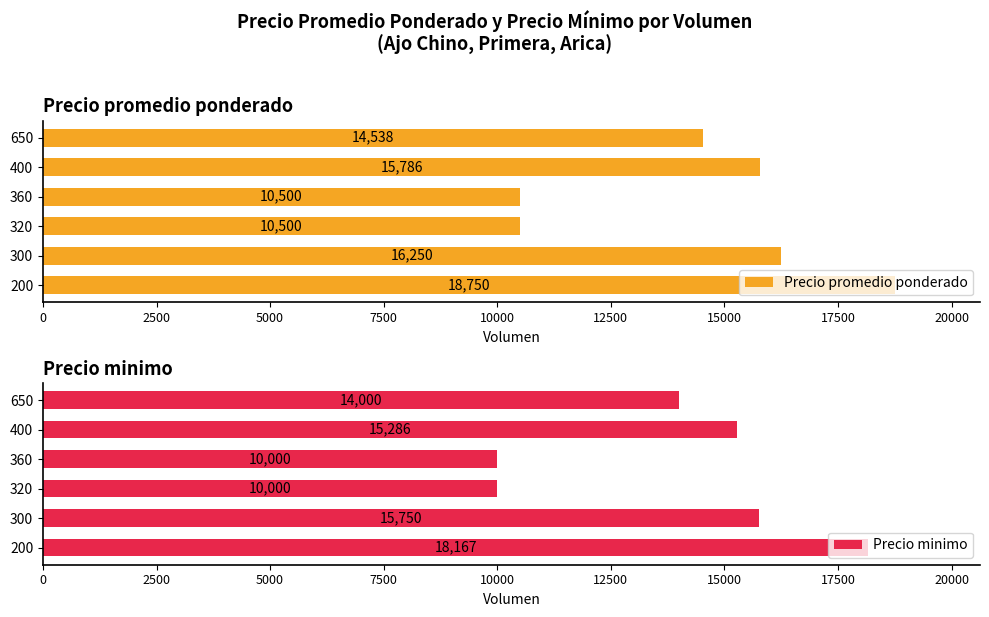

At how many categories does at least one series exceed 18424?

1